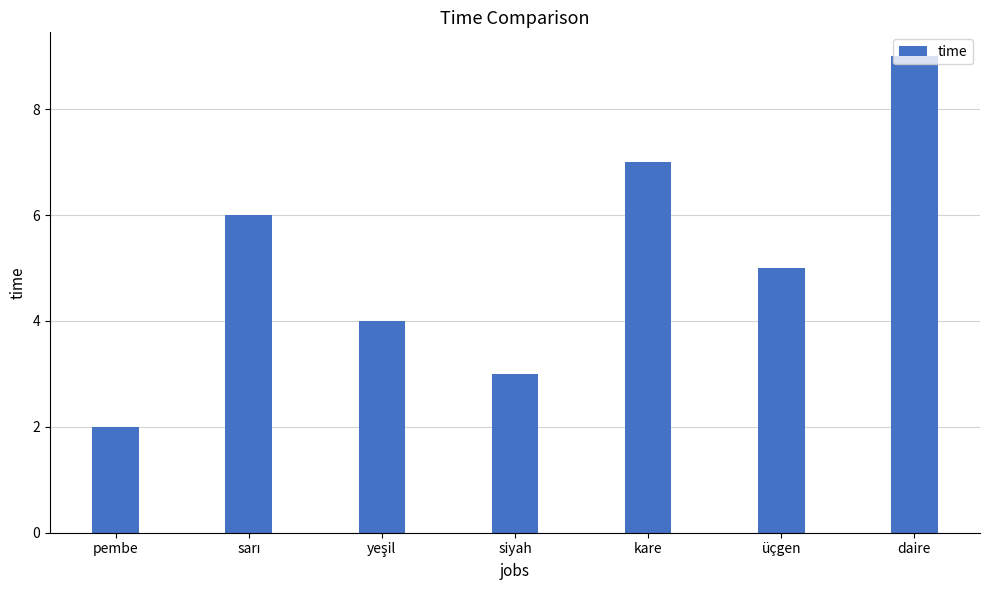

What is the sum of all values?

36